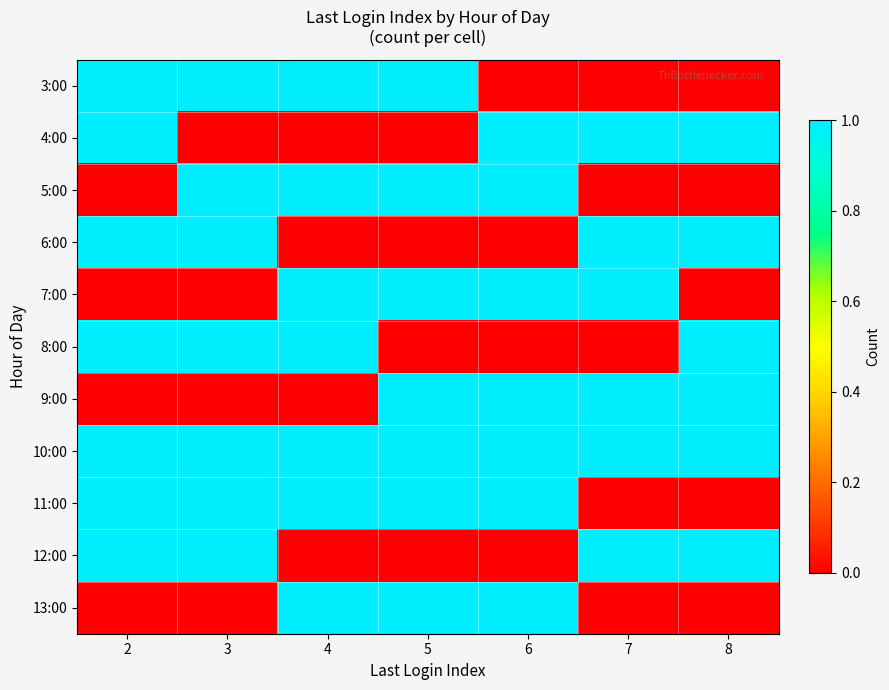

At how many categories does at least one series exceed 0?

7